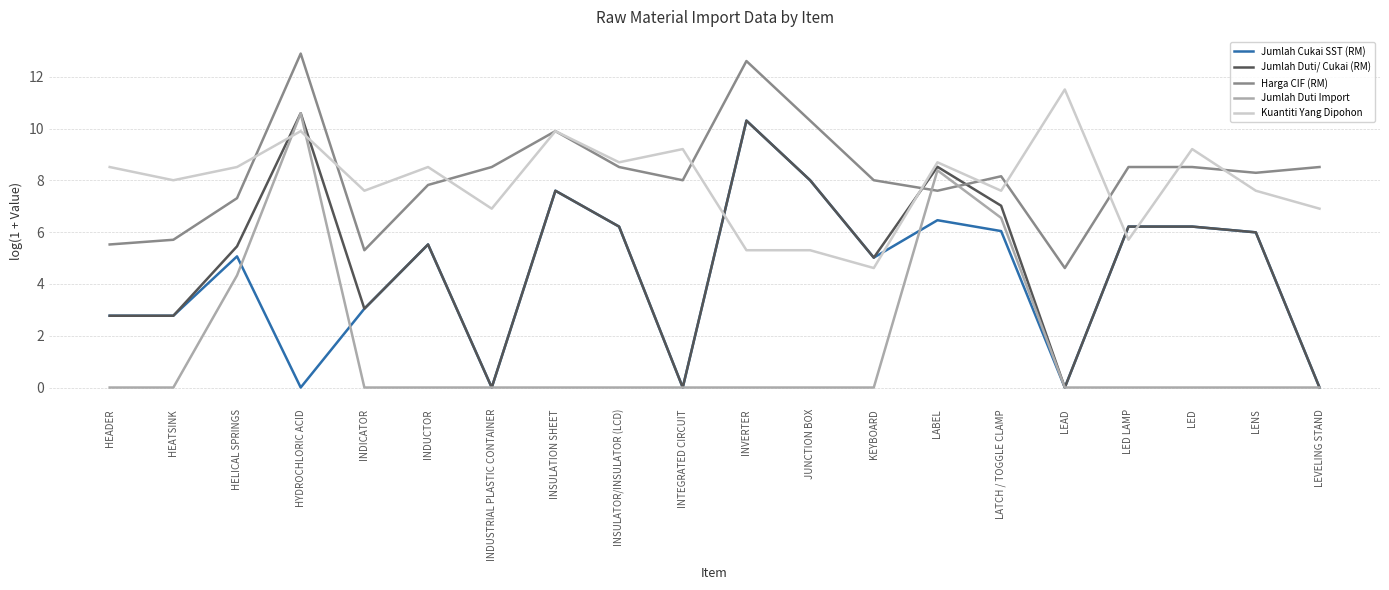

Count the number of data series in this chart.

5